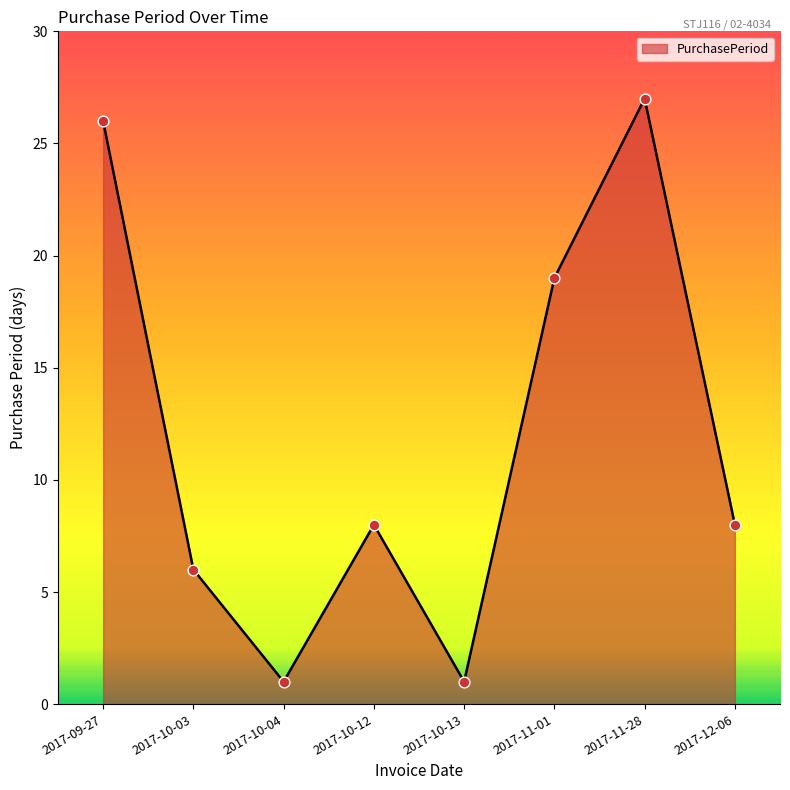

What is the change in value from 2017-10-12 to 2017-10-13?

-7